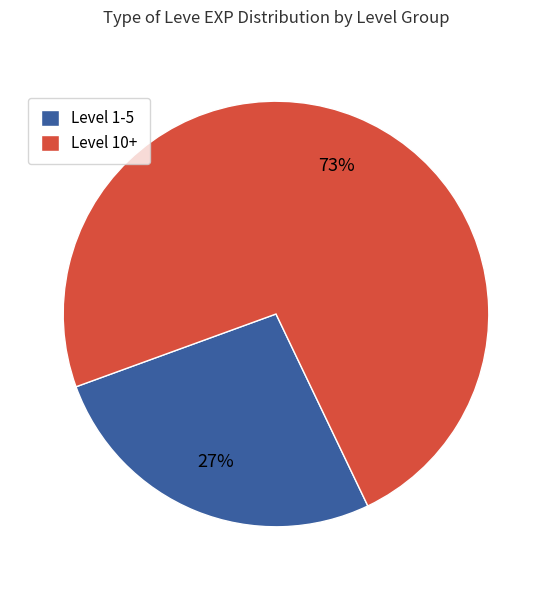

Which slice is the smallest?

Level 1-5